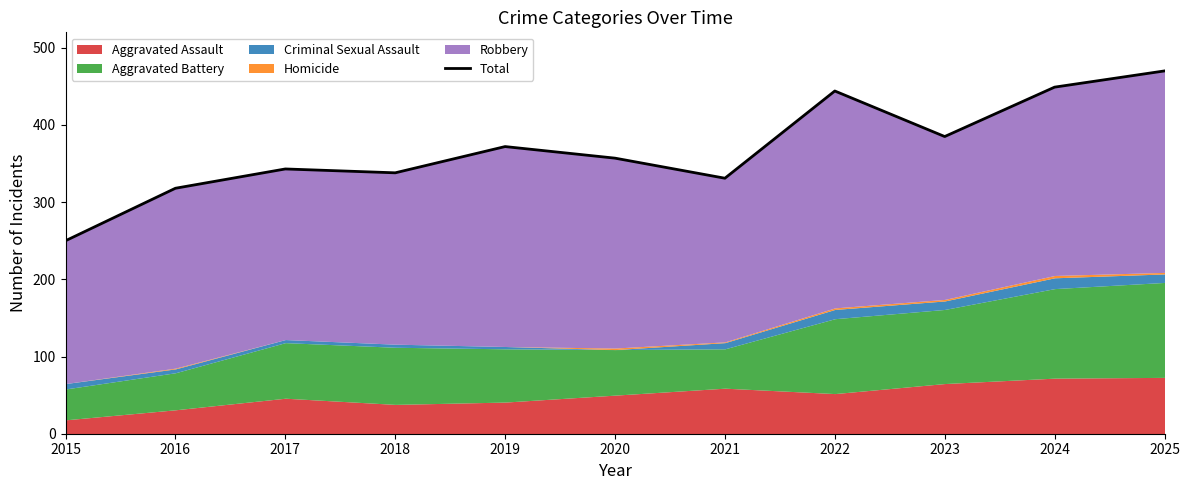

Reading right to left, transcribe all the data shown in this chart.

470	449	385	444	331	357	372	338	343	318	250